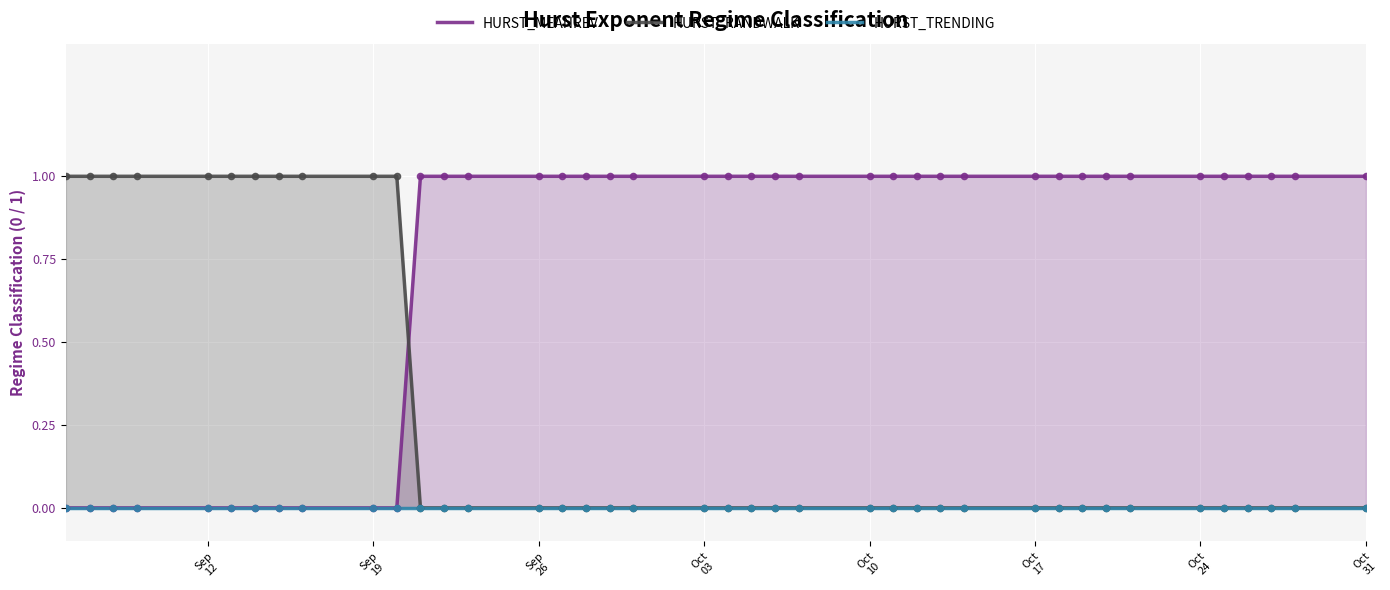

What is the total value across all series at Sep
12?

1